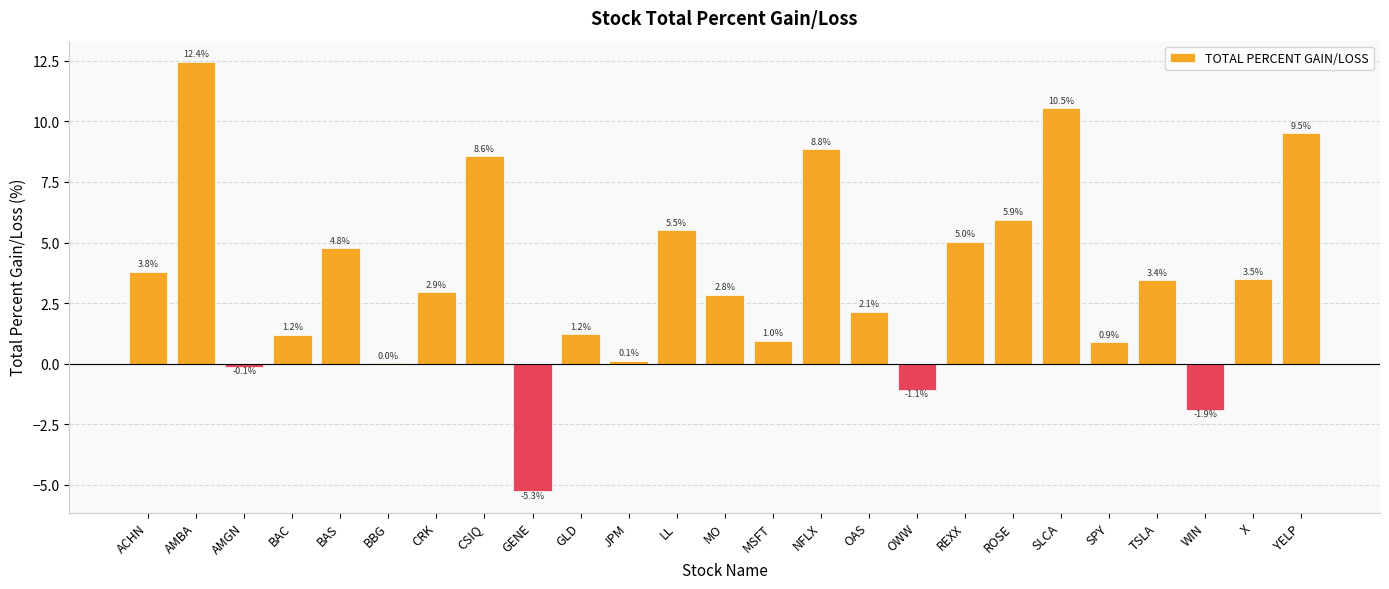

Where does the data first go above 2?

ACHN